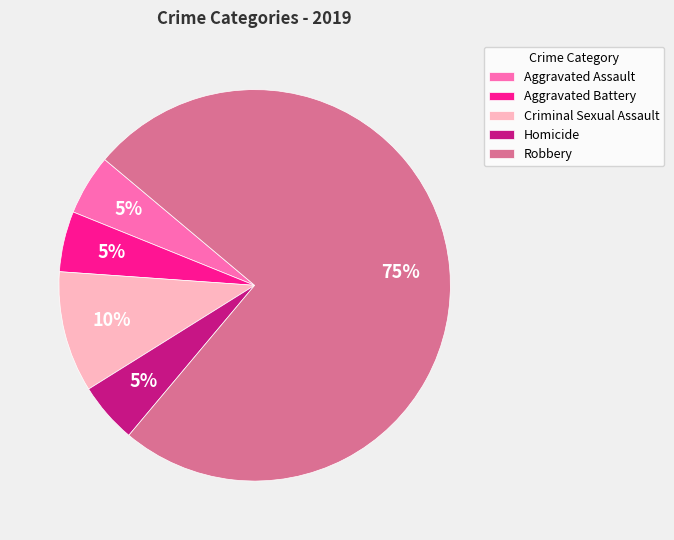

Does any single category account for the majority?

Yes